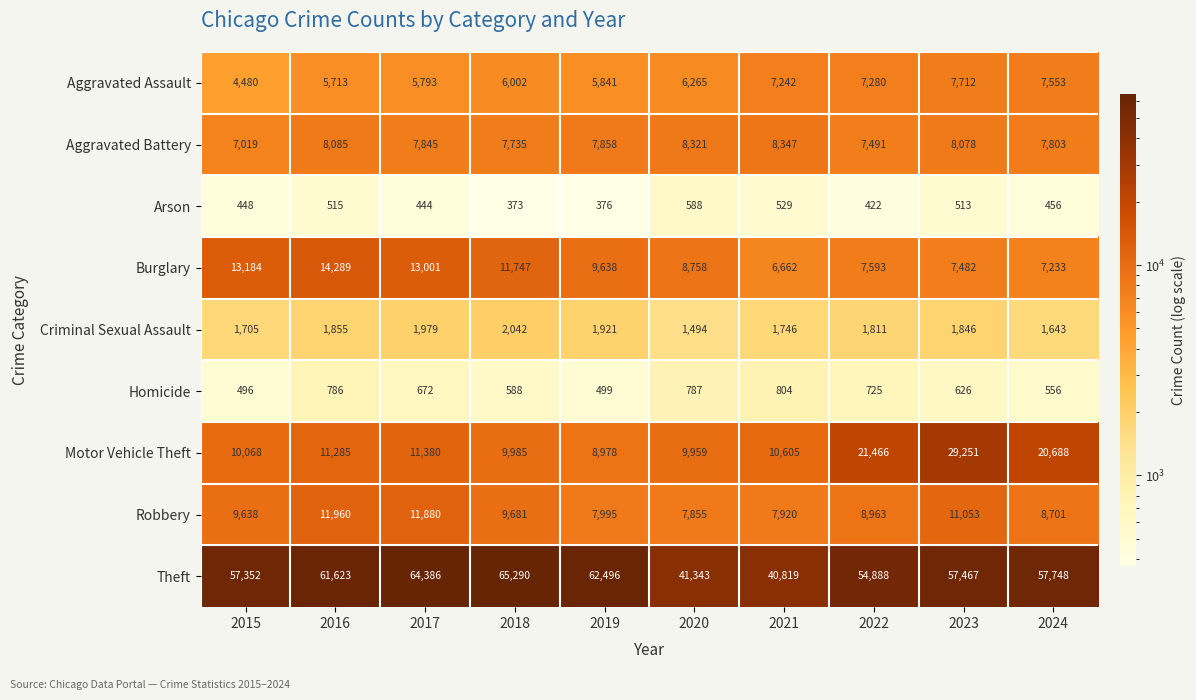

The value of Motor Vehicle Theft at 2019 is 8978. True or false?

True